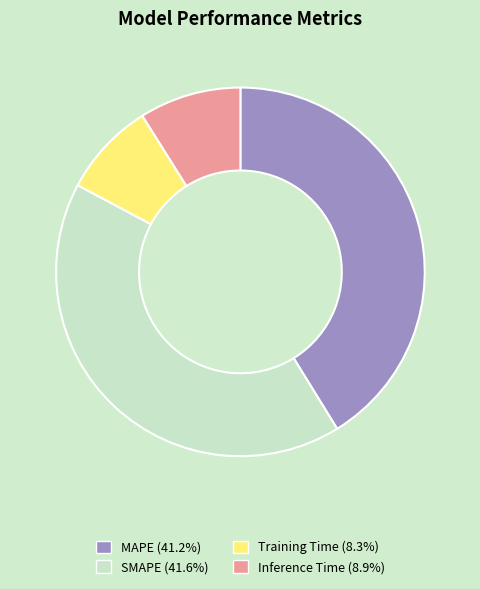

Does SMAPE (41.6%) account for over 50% of the chart?

No